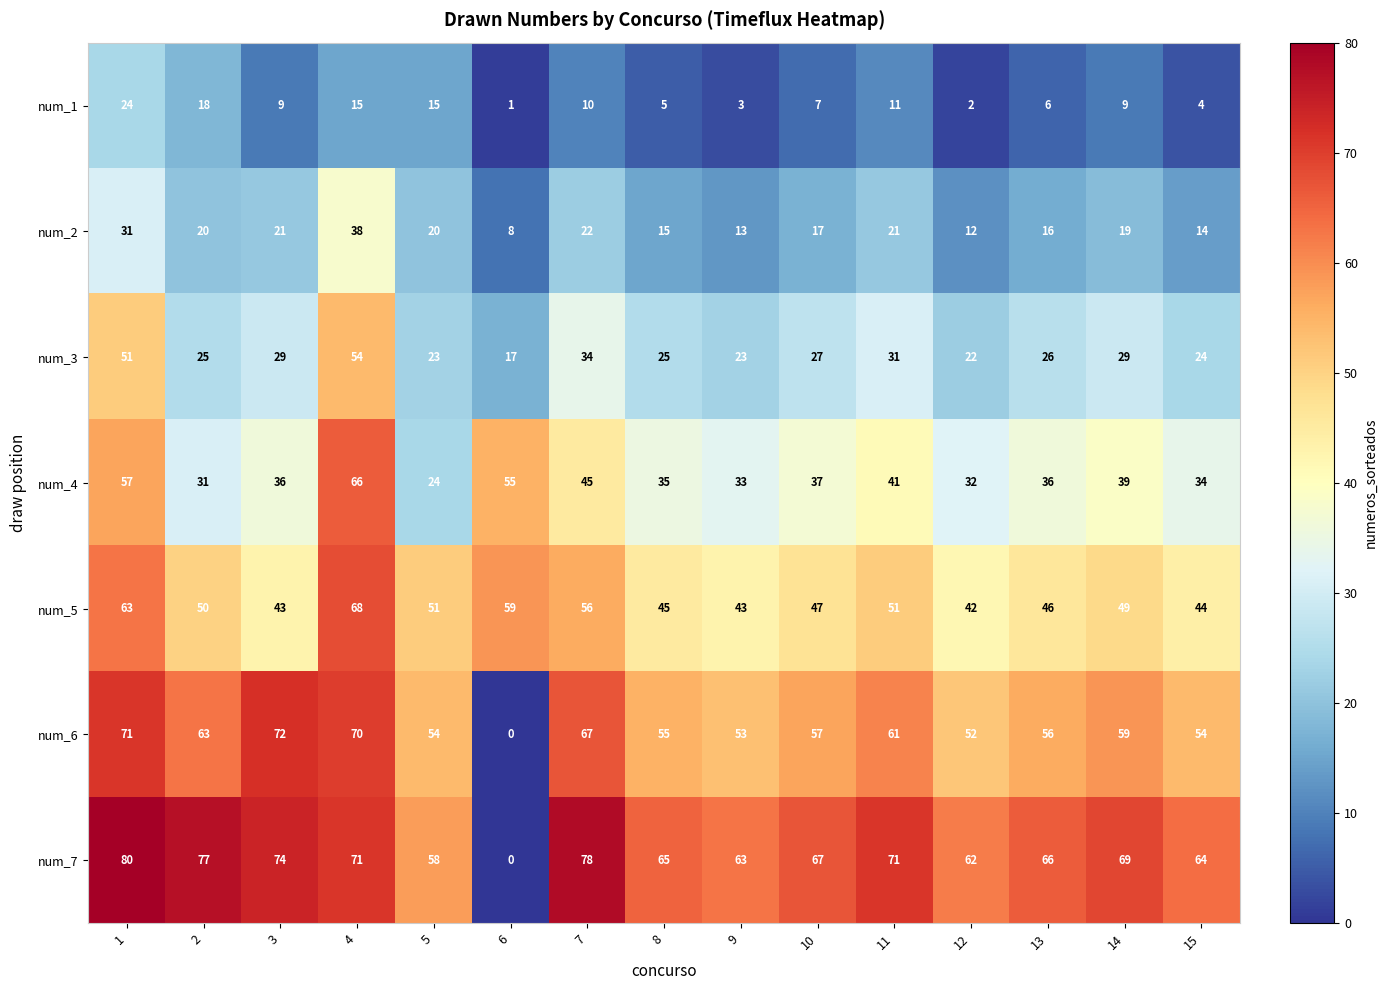

What is the difference between the num_4 values at 7 and 8?

10